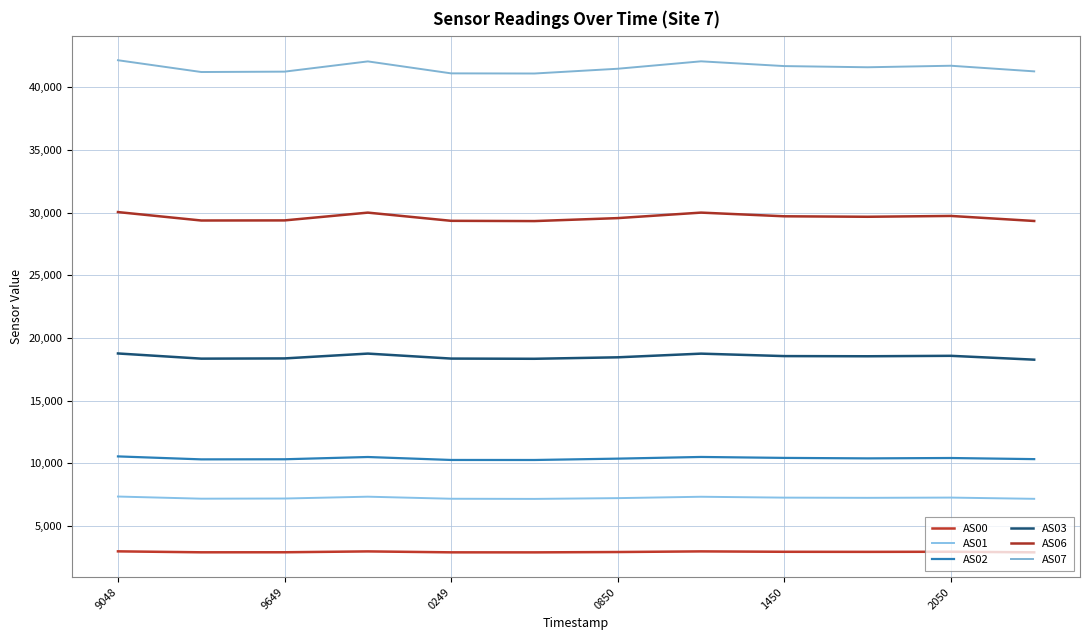

What is the greatest value displayed?

42153